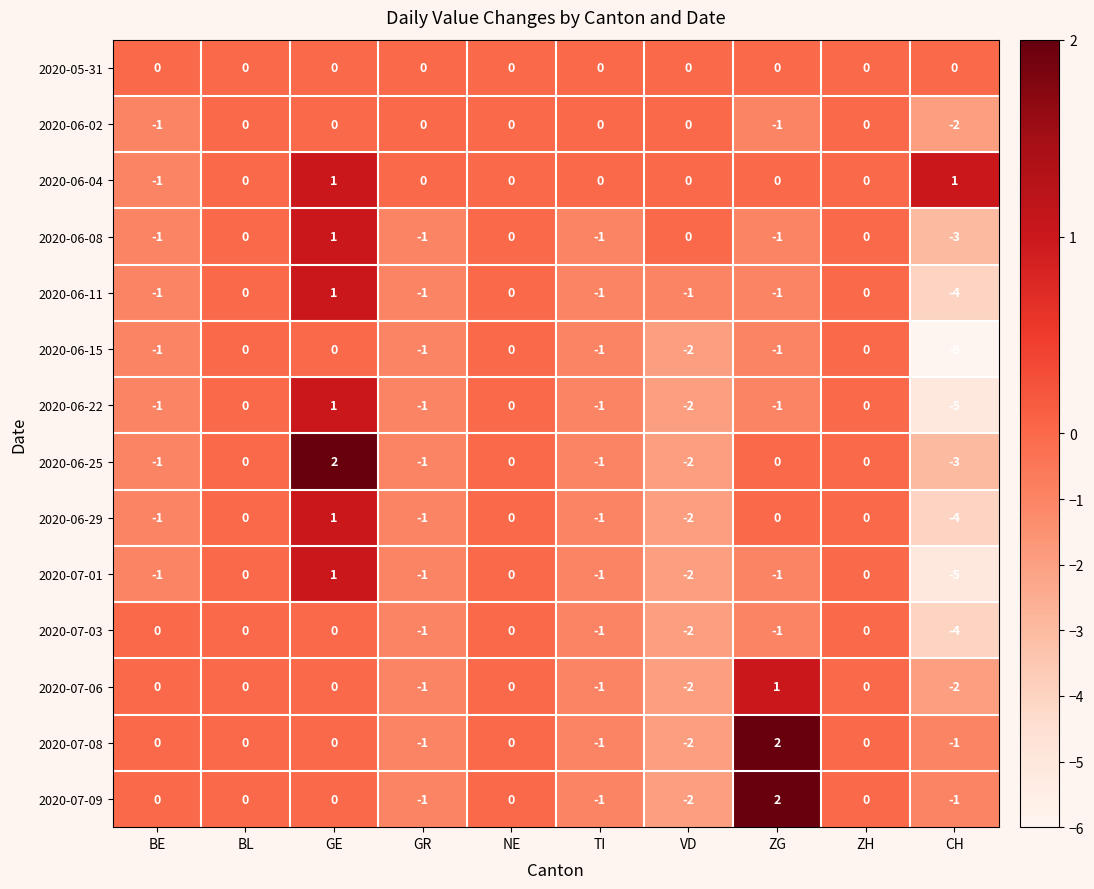

Count the 2020-06-25 values in the range -1 to 0.

7